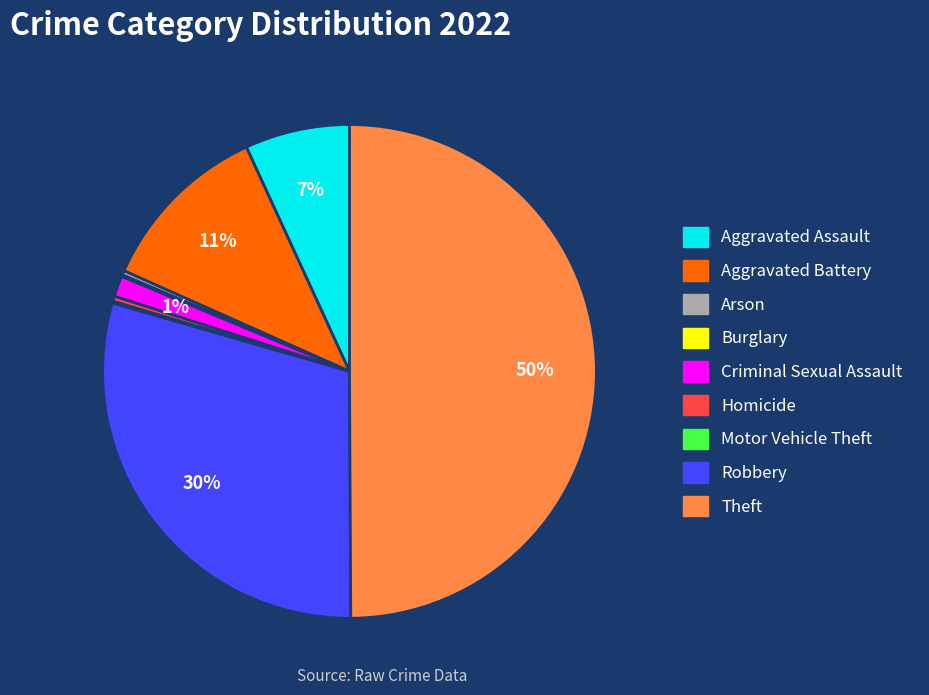

Does Robbery account for over 50% of the chart?

No